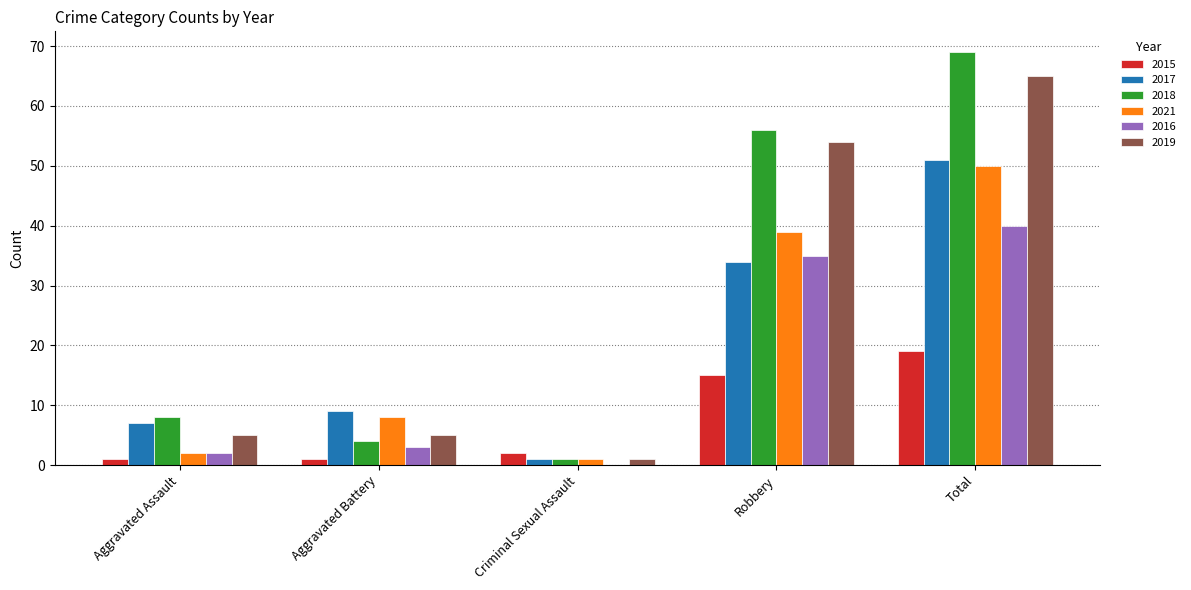

At which category is the sum across all series the highest?

Total